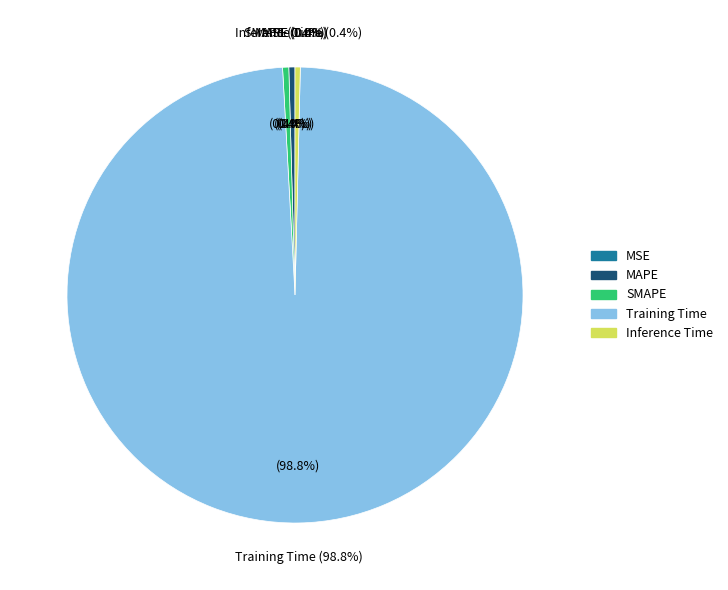

Which has a higher value, MSE or MAPE?

MAPE